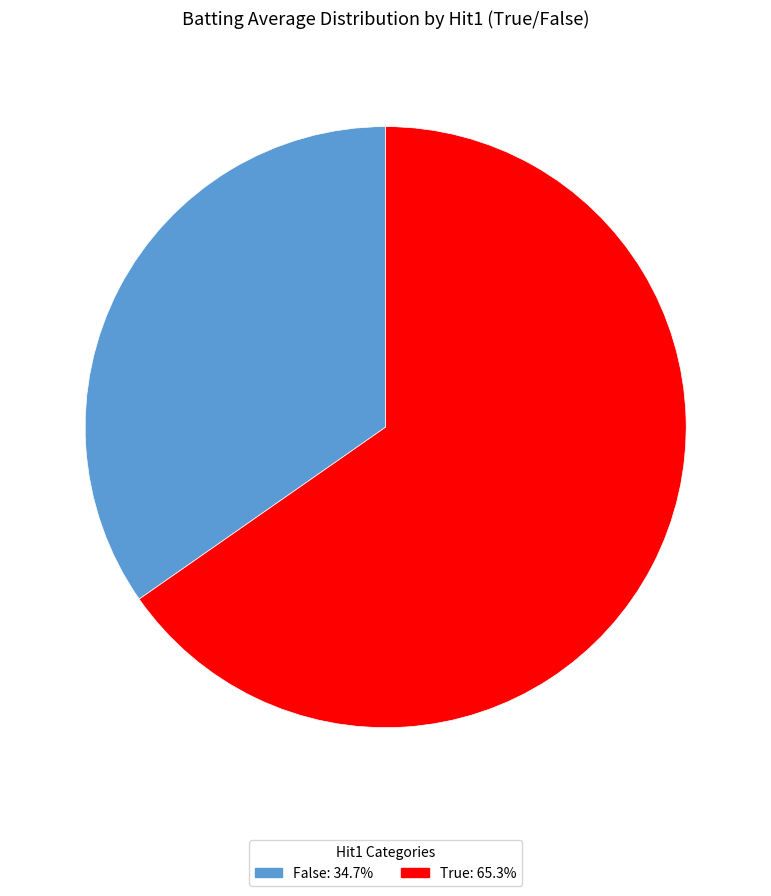

Does any single category account for the majority?

Yes